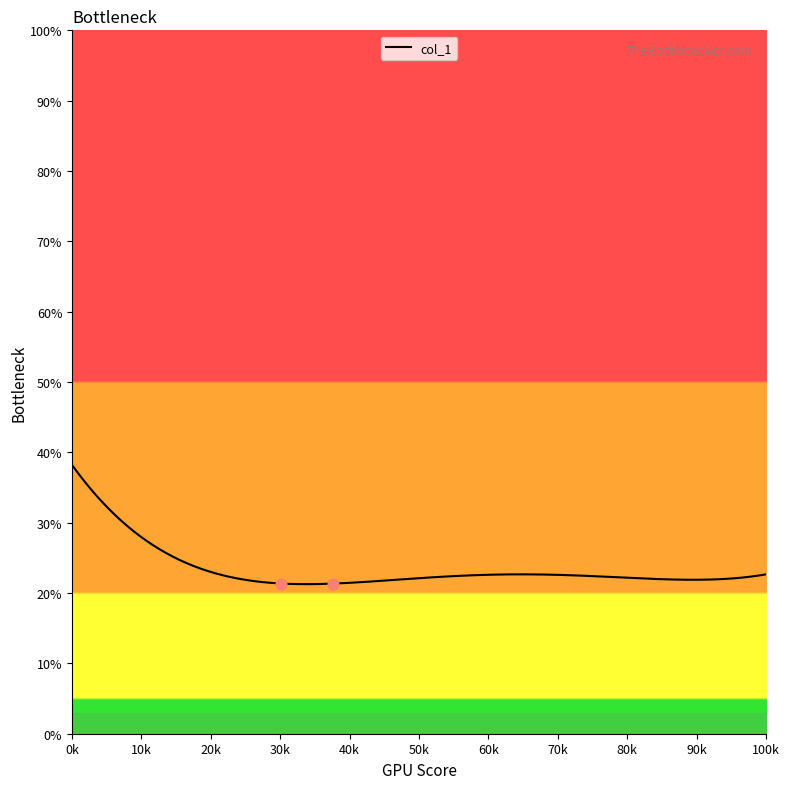

What is the minimum value shown in the chart?

21.3